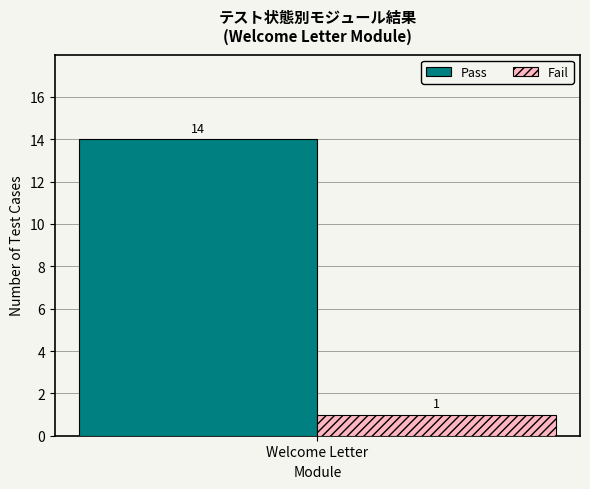

Rank the series by their average value, from highest to lowest.

Pass, Fail